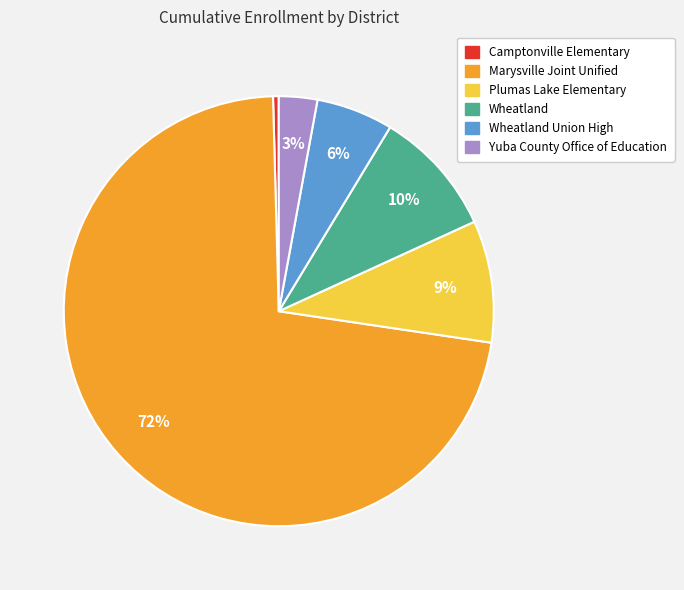

To the nearest percent, what is the average slice percentage?

17%